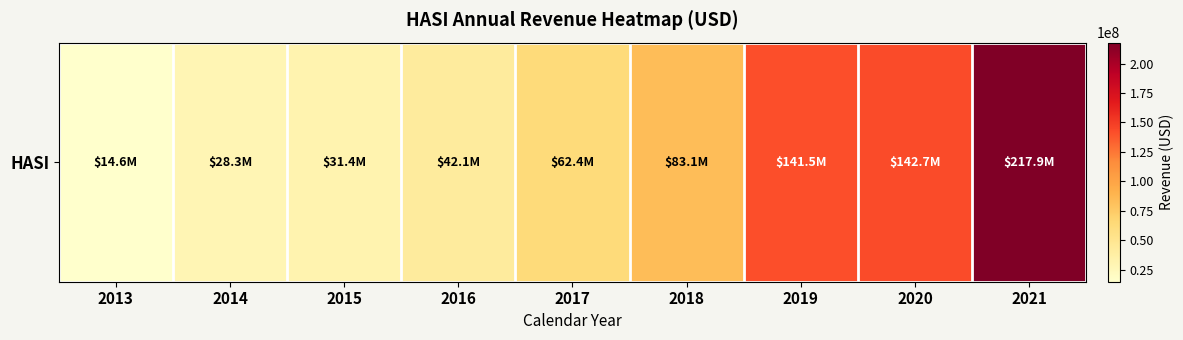

Is it true that the value at 2019 is 141514000?

True